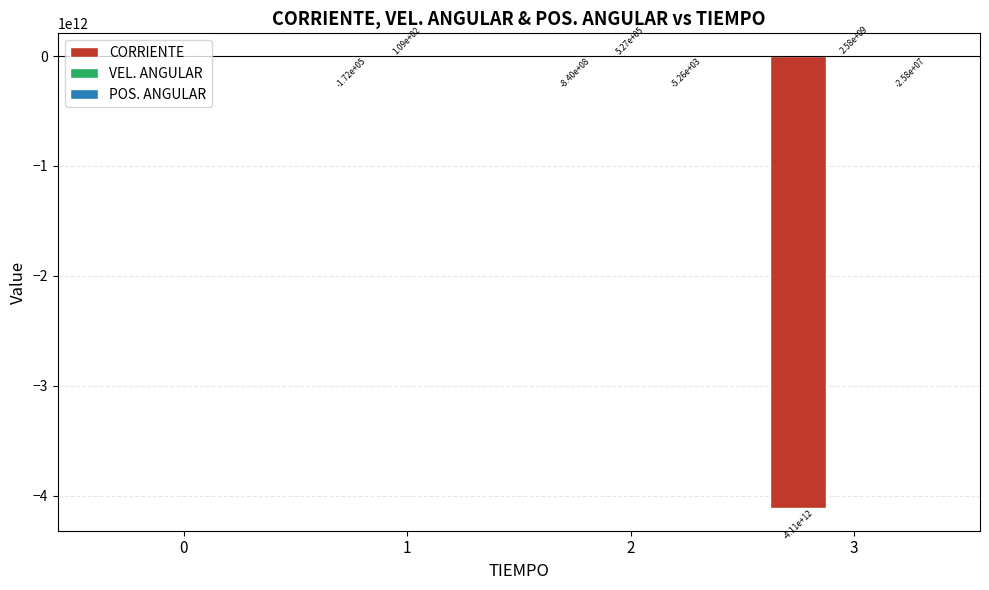

Between 1 and 2, which series saw the biggest shift?

CORRIENTE